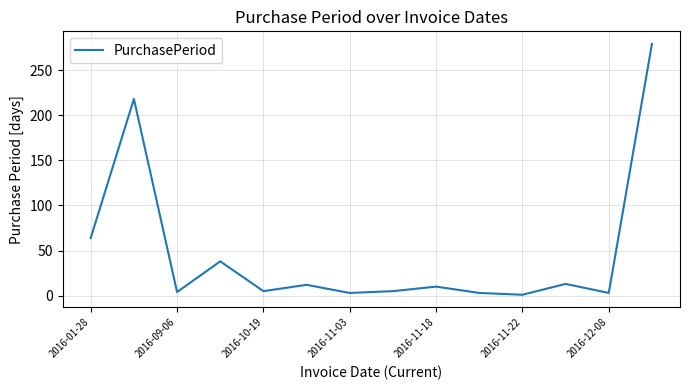

What is the maximum value shown in the chart?

279